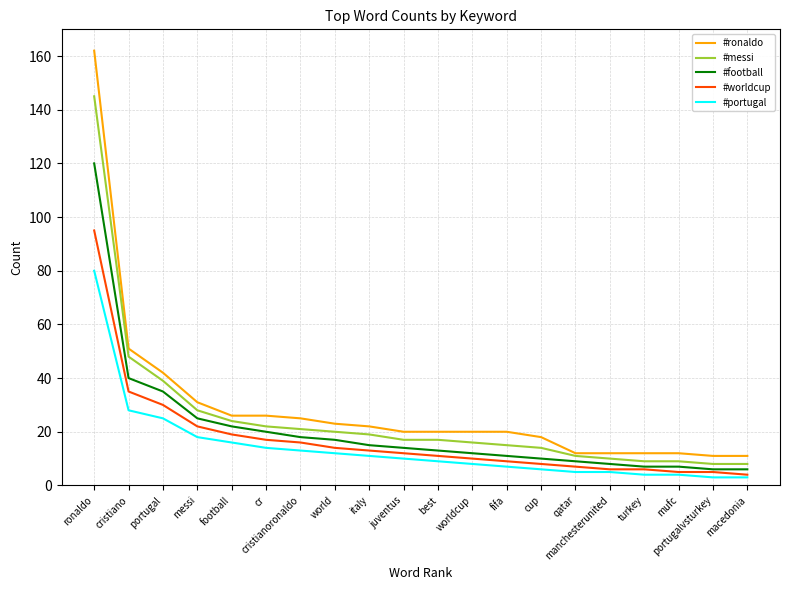

How many distinct data groups are displayed?

5